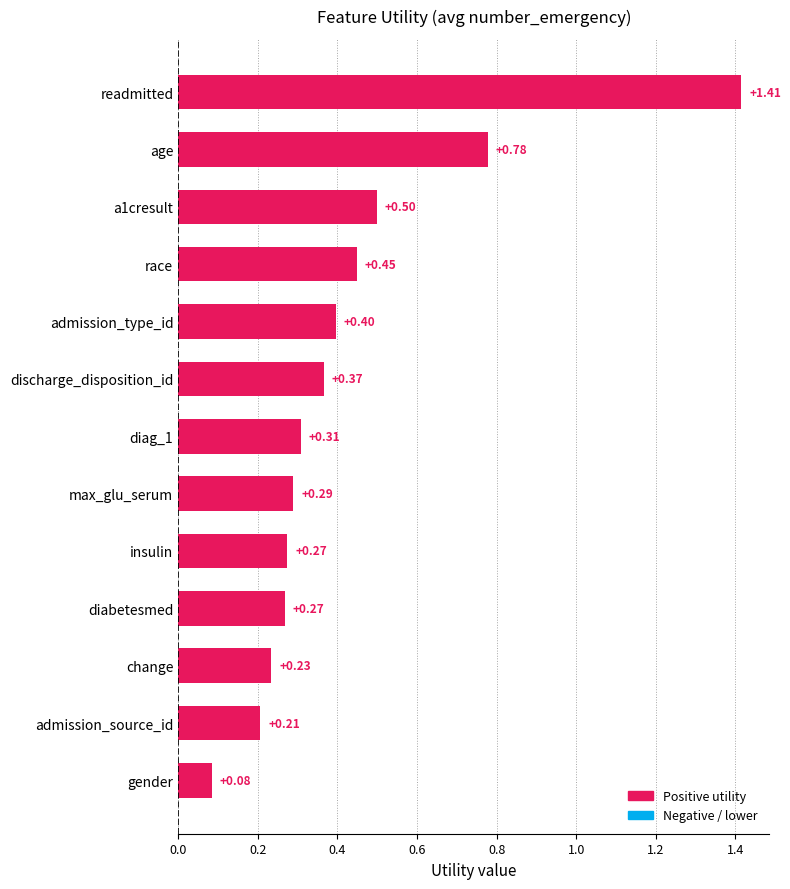

Is it true that the value at gender is 0.0?

False